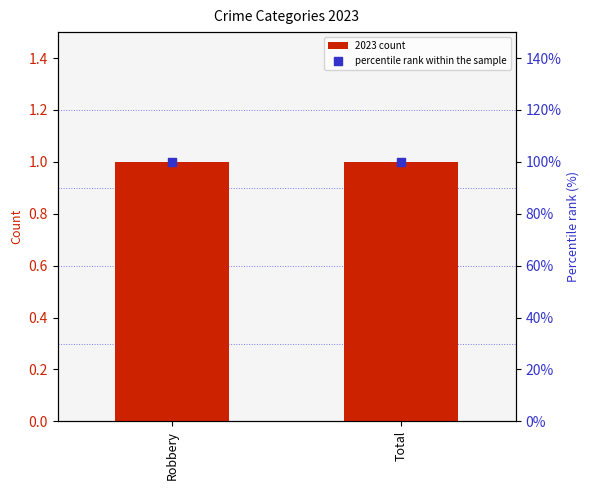

What is the total value across all series at Robbery?

101